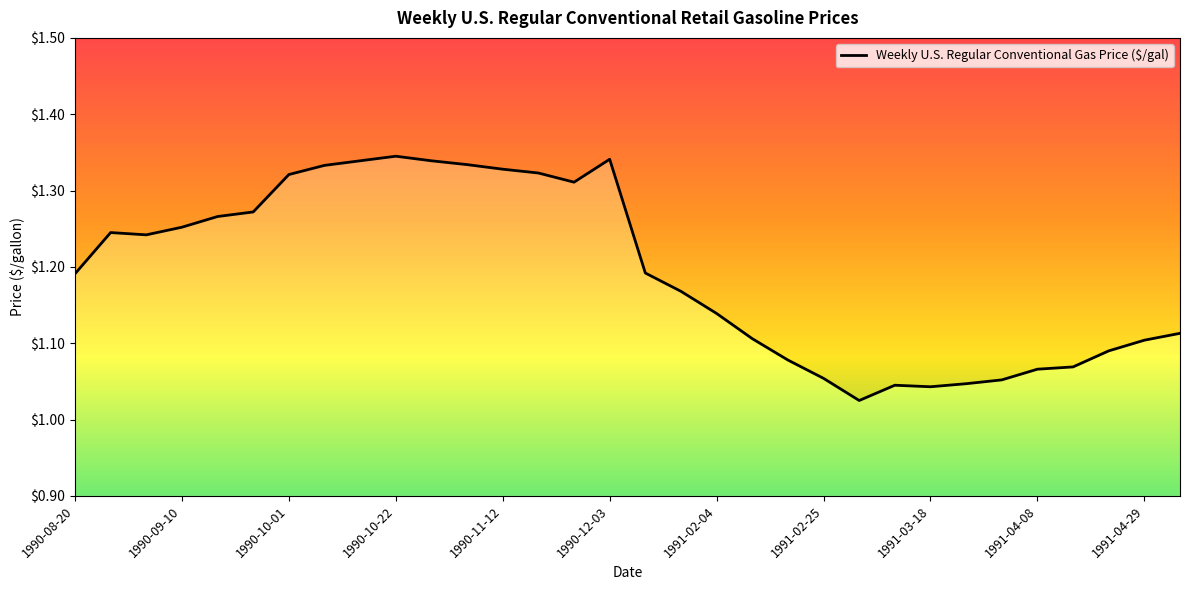

Is it true that the value at 1991-04-22 is 1.1?

True